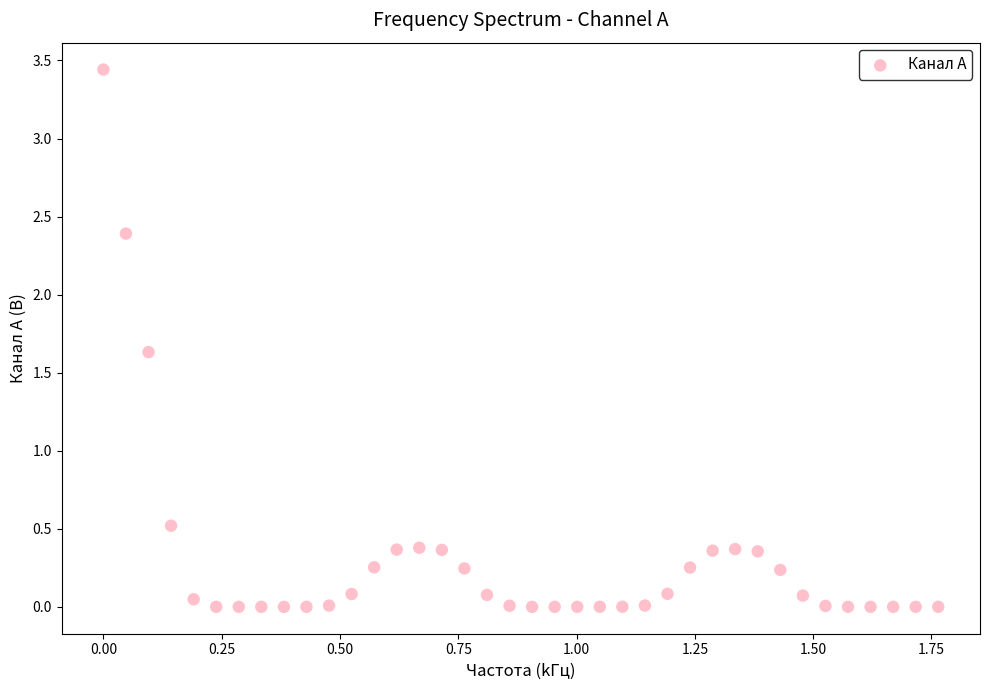

What Y value in the scatter plot is closest to 1?

0.5